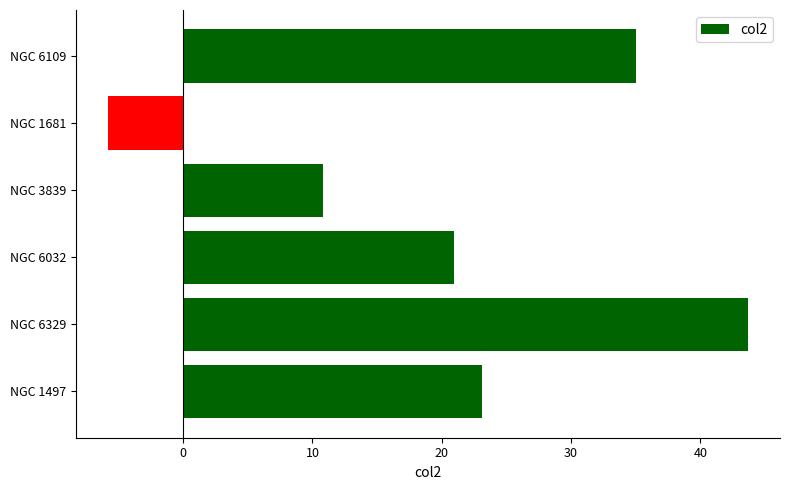

What is the difference between the maximum and minimum values?

49.5